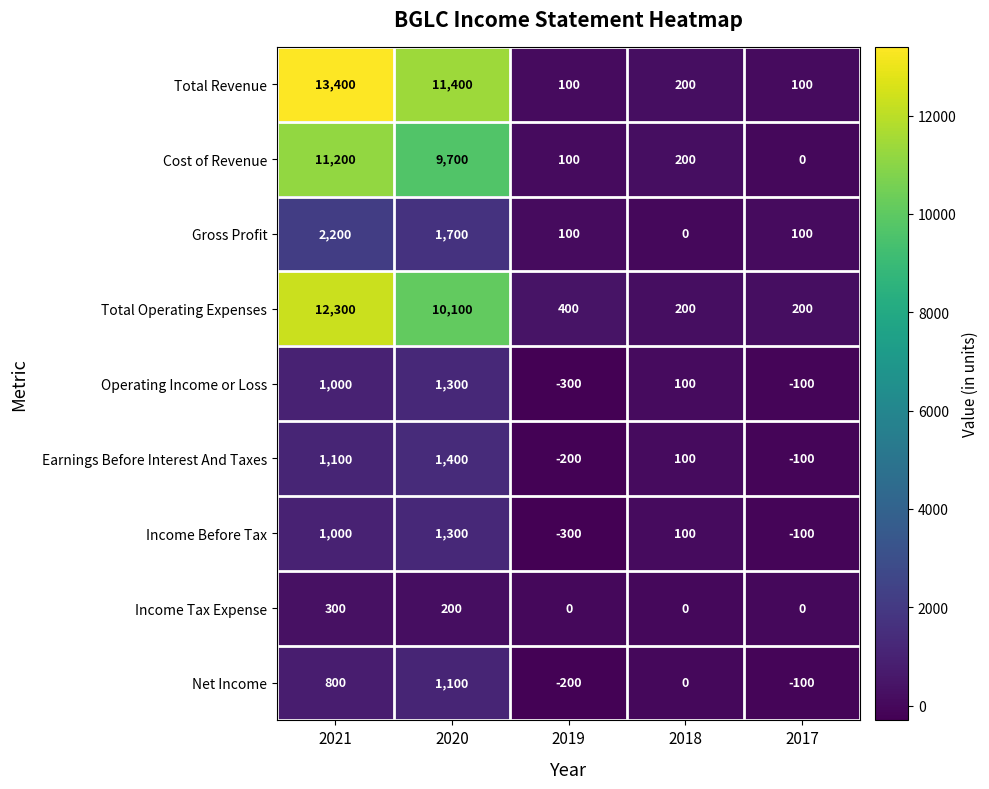

Between 2020 and 2019, which series saw the biggest shift?

Total Revenue